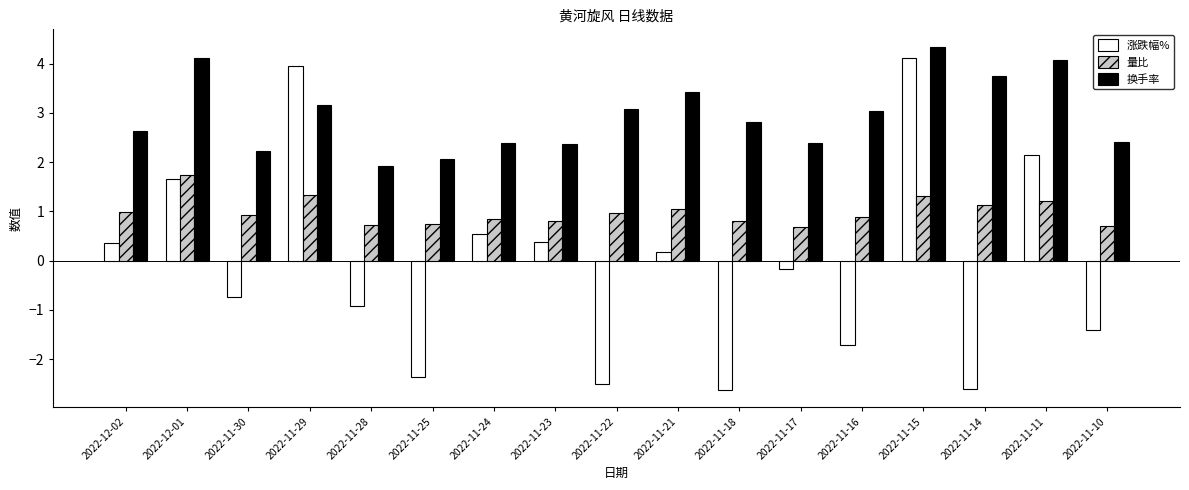

Read the 量比 value at 2022-12-02.

1.0